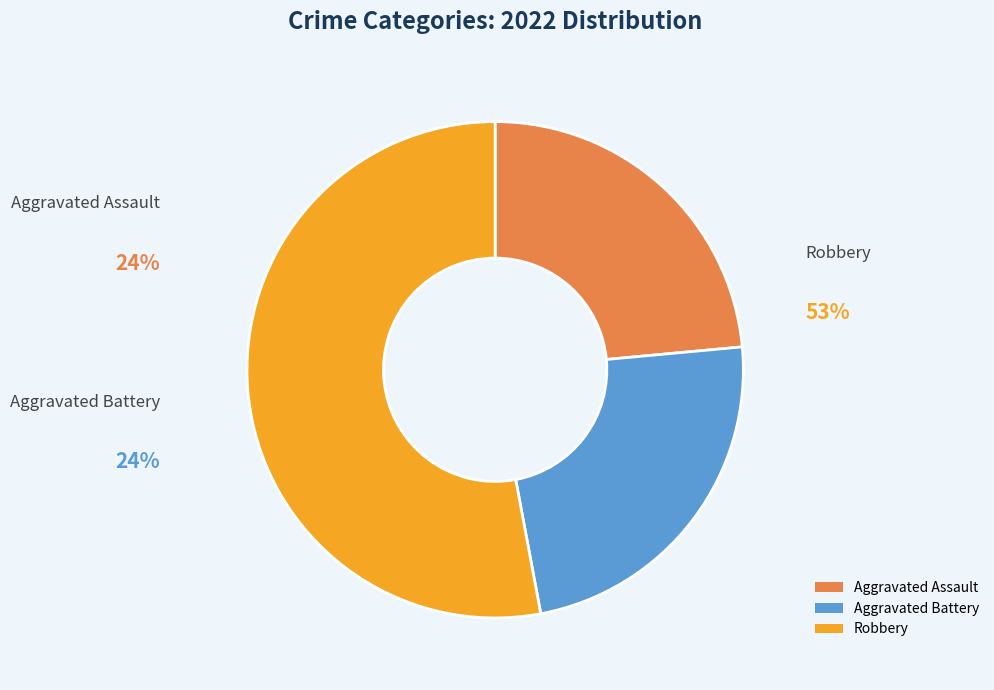

Does Robbery represent more than half of the total?

Yes